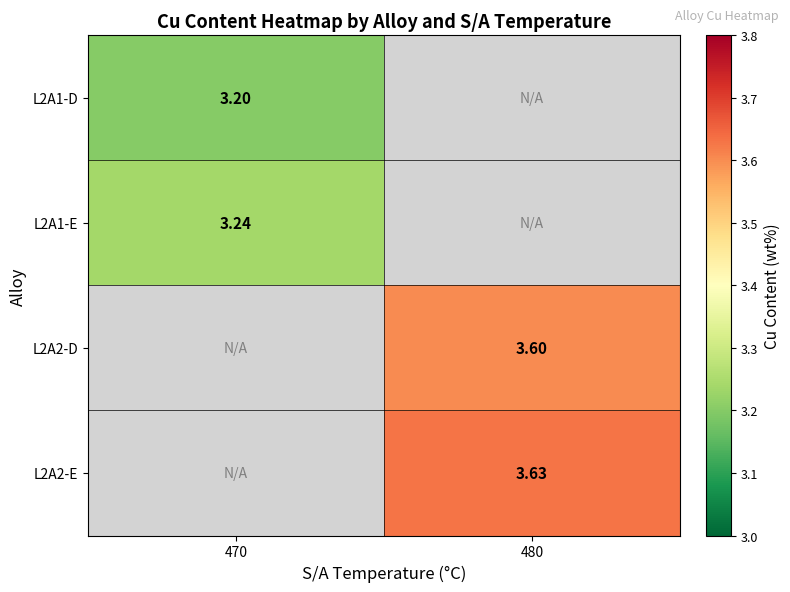

How many series are shown in this chart?

4